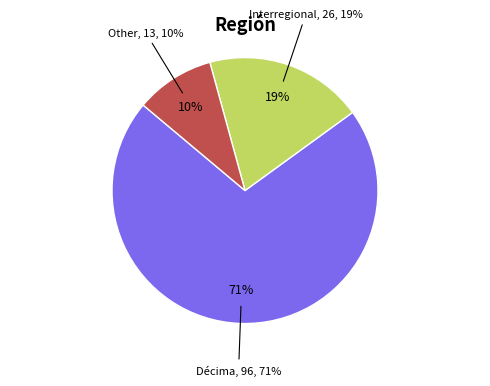

How much of the chart is everything except Other?

90.4%